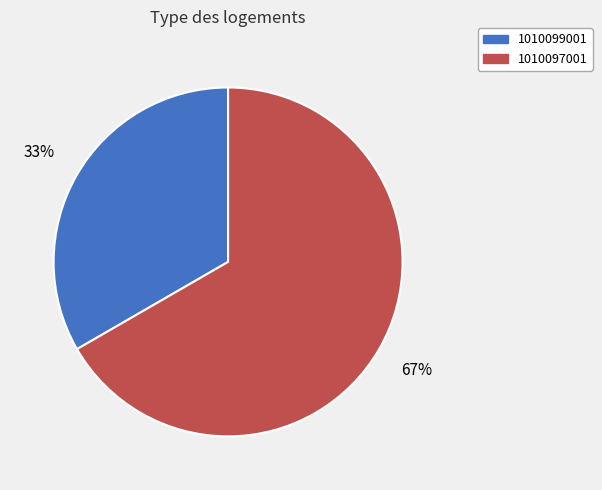

Which category has the biggest portion of the pie?

1010097001